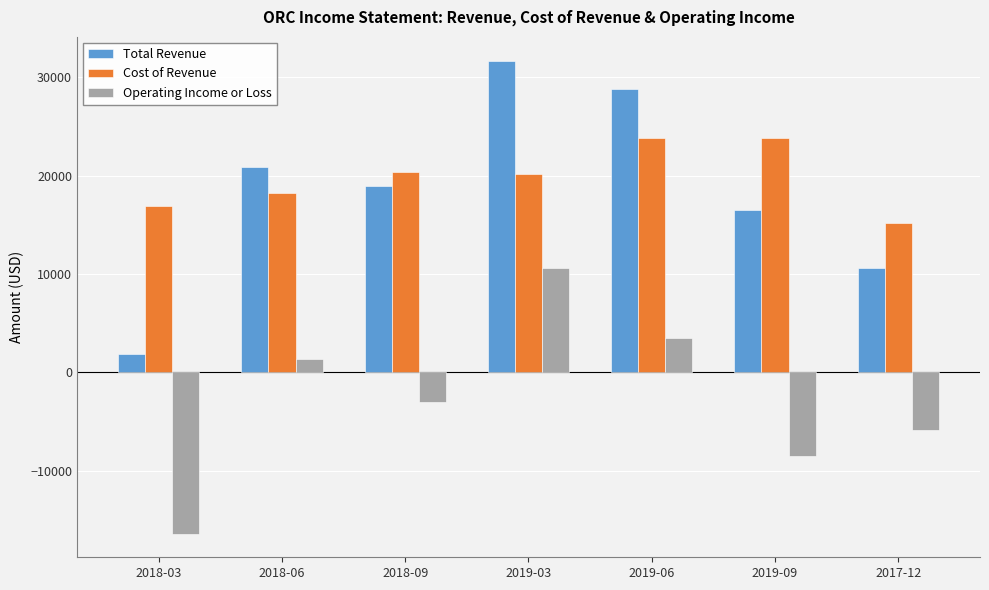

Where is Operating Income or Loss nearest to the value -2900?

2018-09